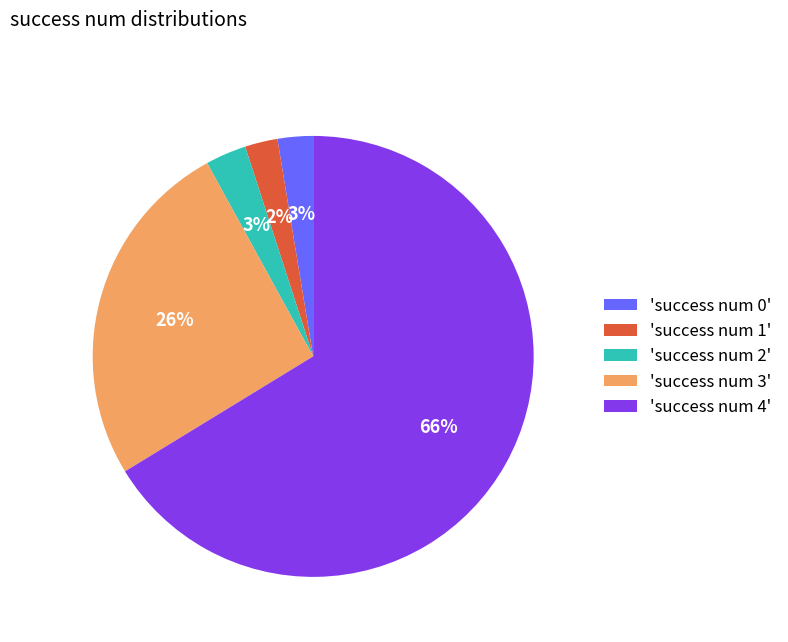

The 'success num 4' slice represents 66% of the pie. True or false?

True